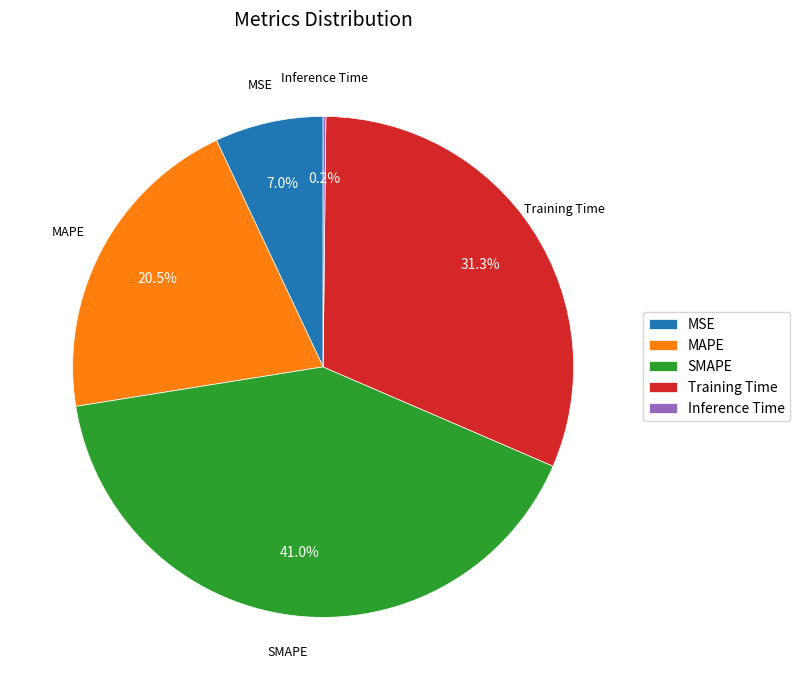

What is the largest slice in the pie chart?

SMAPE